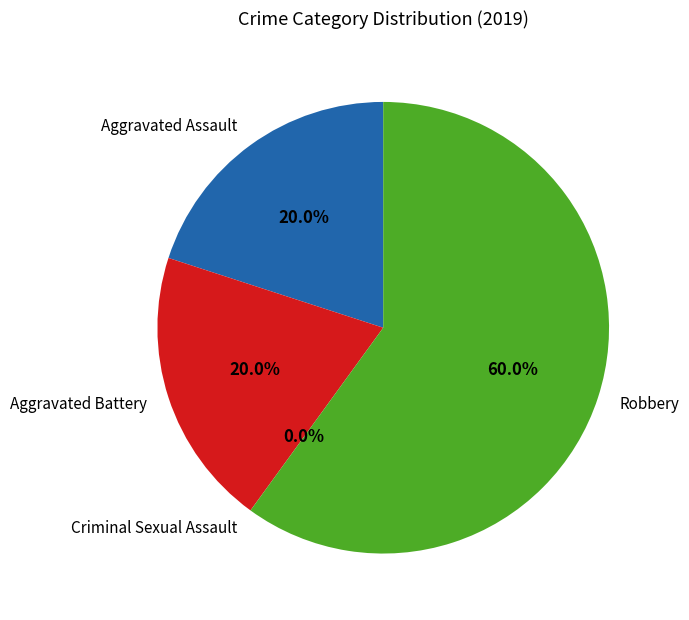

What portion of the pie excludes Aggravated Battery?

80.0%